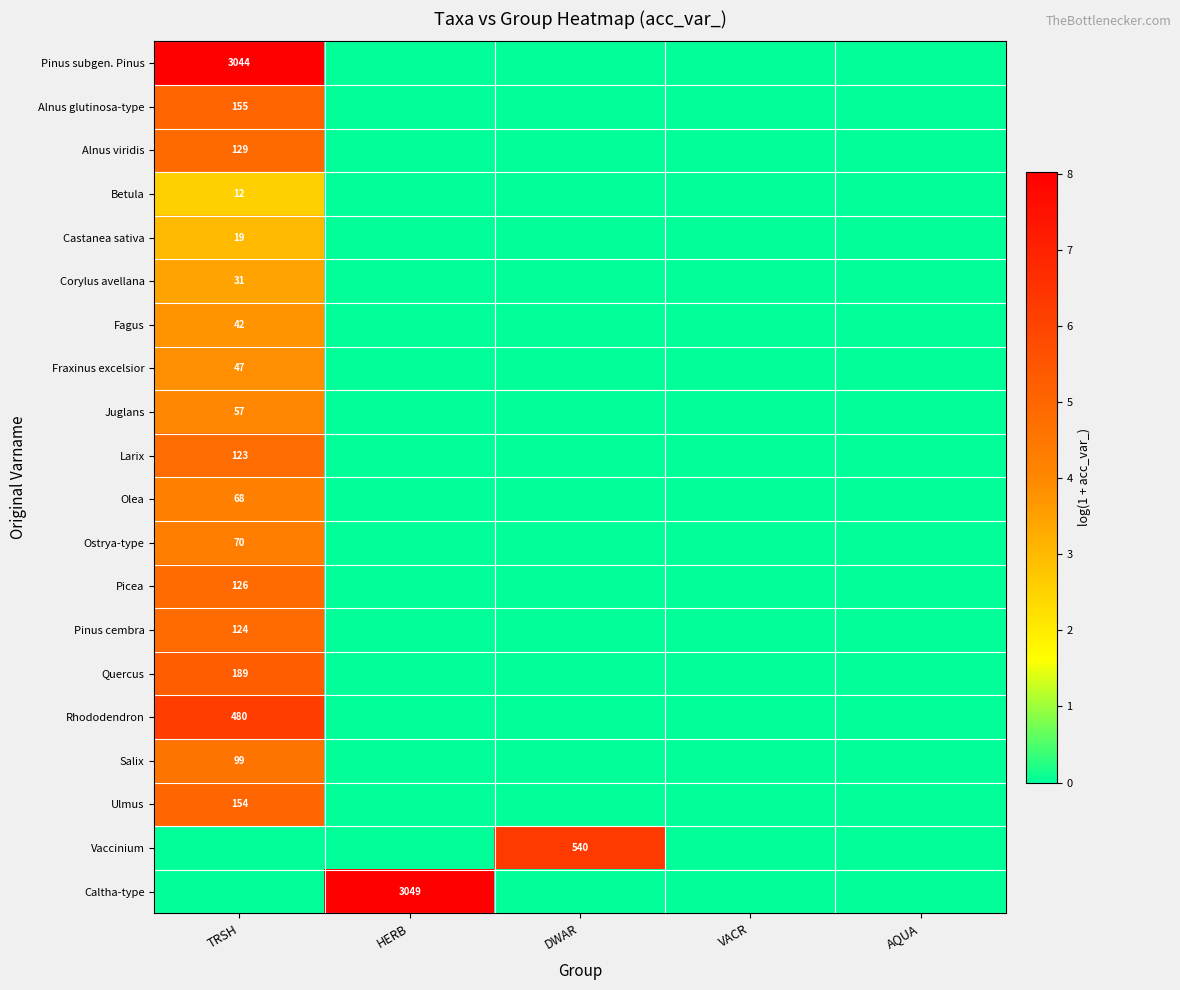

The value of Caltha-type at HERB is 1785. True or false?

False